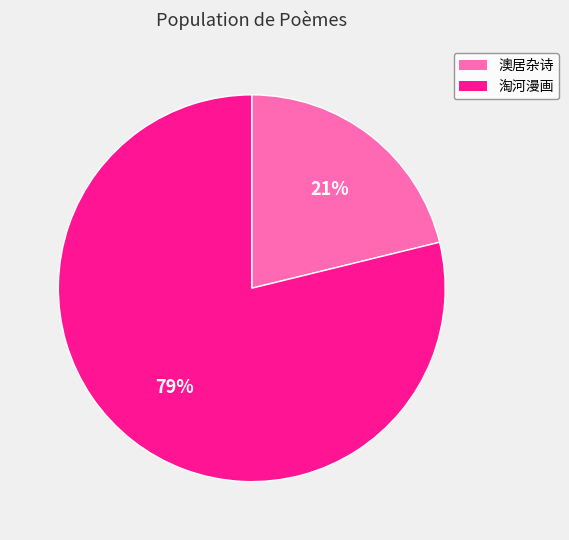

What is the ratio of the value at 澳居杂诗 to the value at 淘河漫画?

0.3